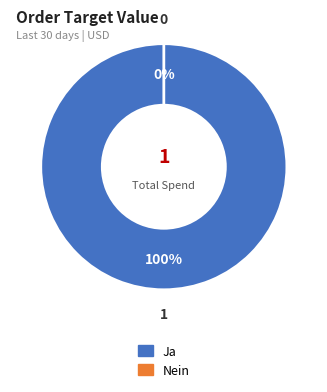

What is the majority slice?

Ja